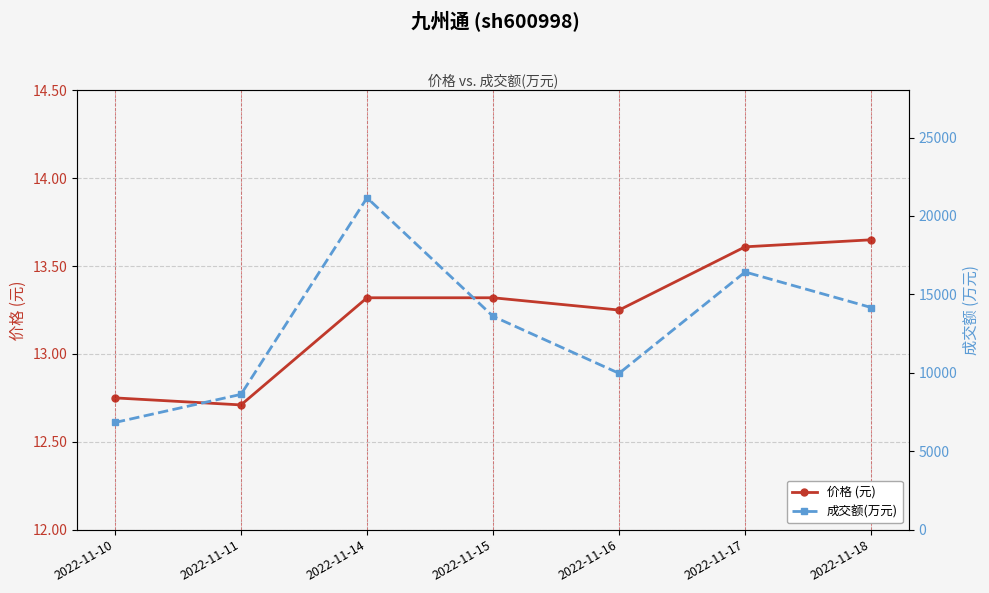

At how many categories does at least one series exceed 102?

7